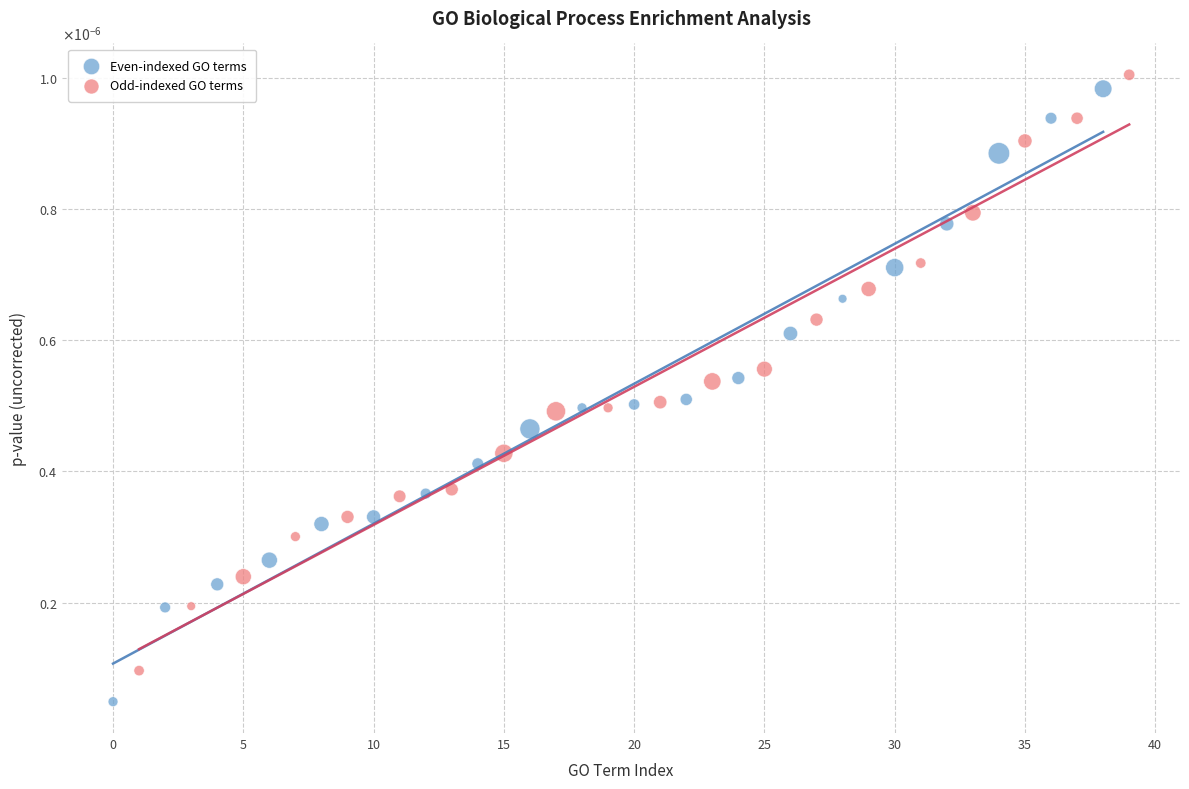

What are all the series names shown in the legend?

Even-indexed GO terms, Odd-indexed GO terms